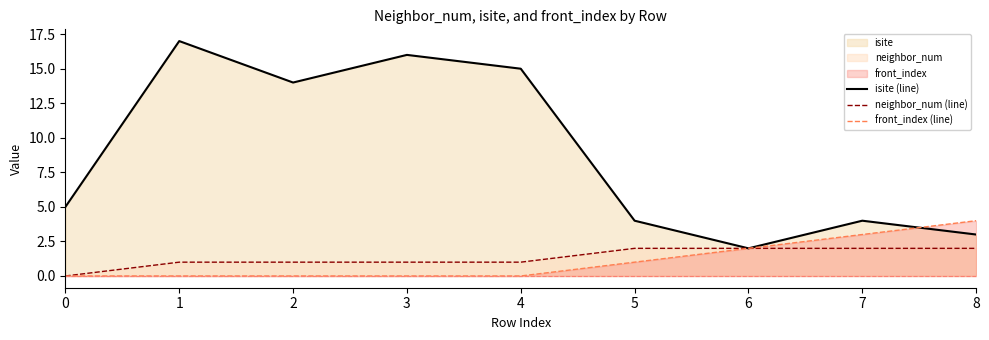

At 4, list the series in order from largest to smallest.

isite (line), neighbor_num (line), front_index (line)